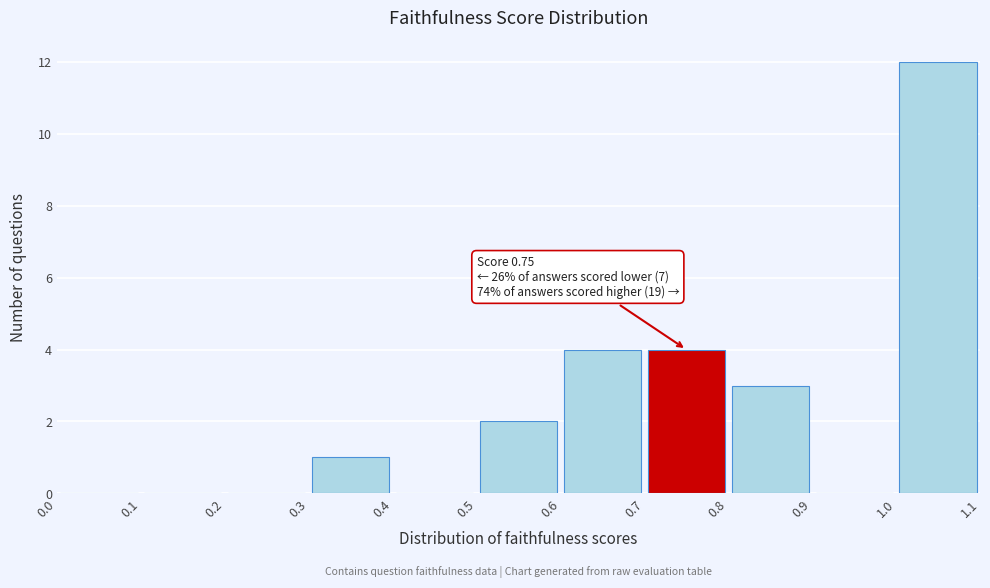

Which range on the x-axis has the tallest bar?

1.0 to 1.1